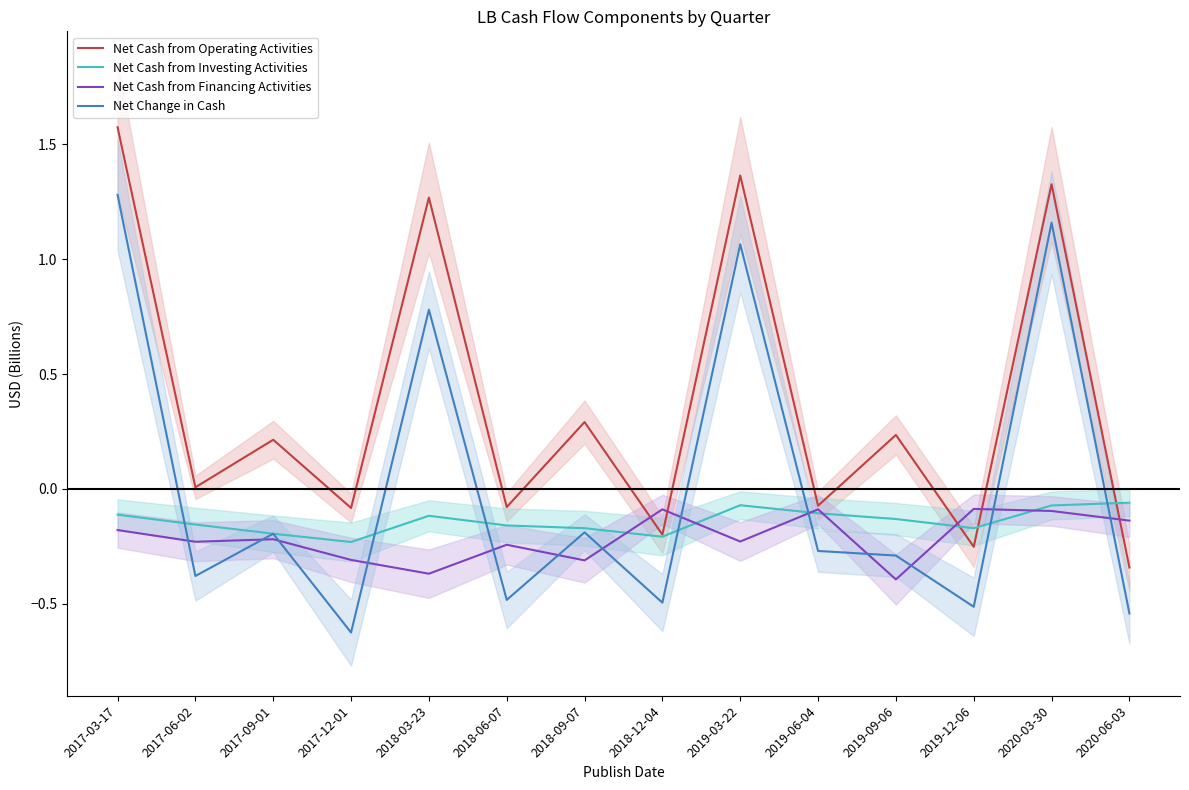

What is the lowest value of the Net Cash from Financing Activities series?

-0.4